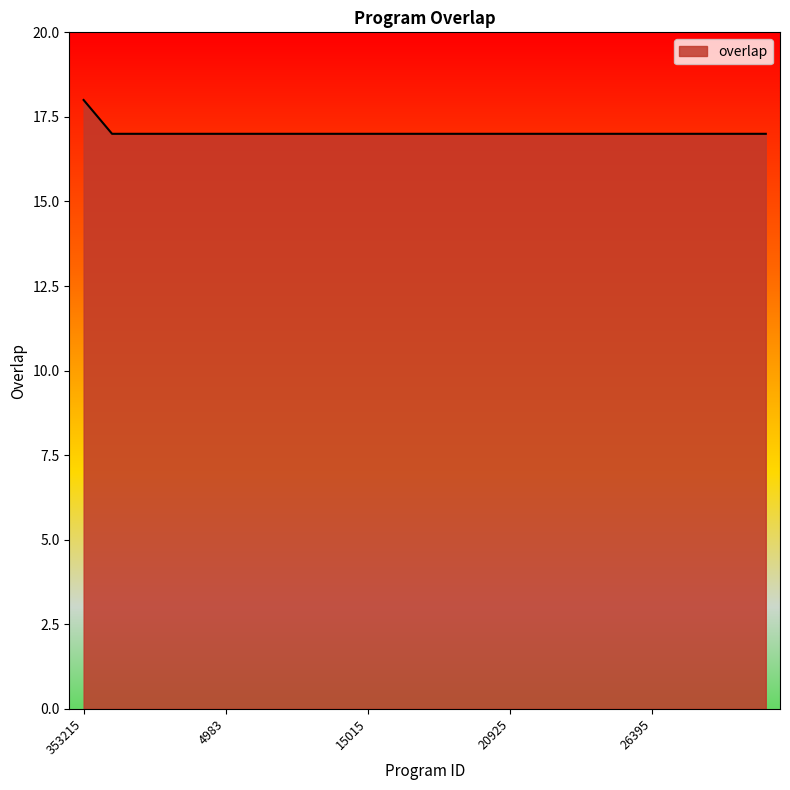

What is the minimum value shown in the chart?

17